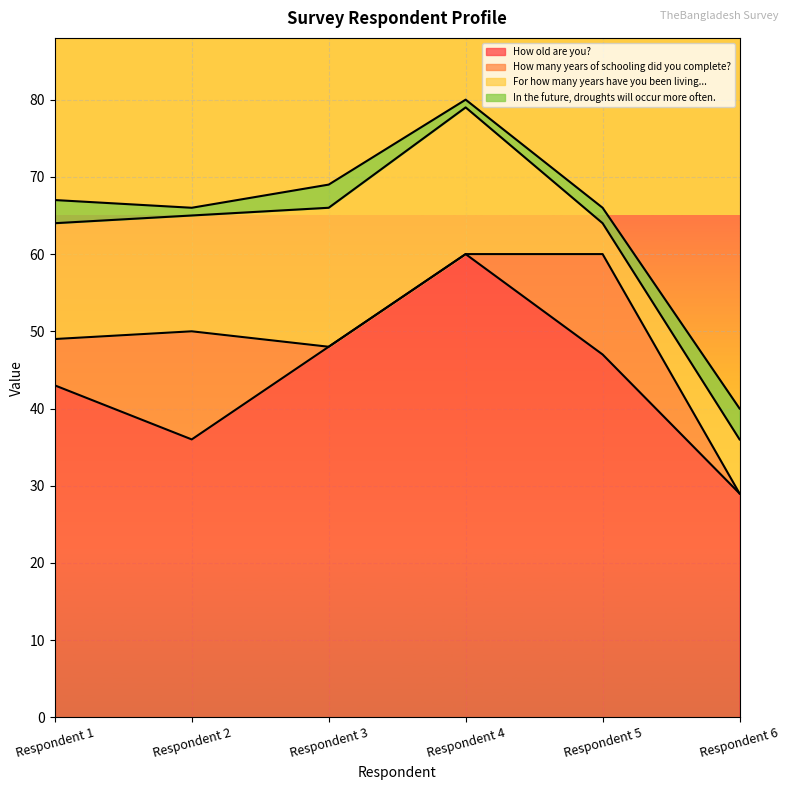

What is the sum of all How old are you? values?

263